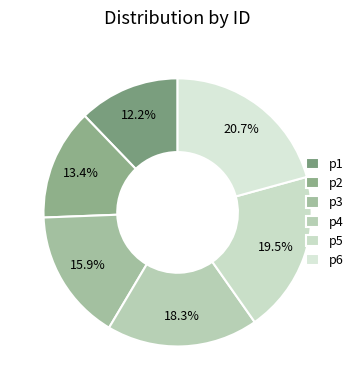

To the nearest percent, what is the difference between the largest and smallest slice percentages?

9%